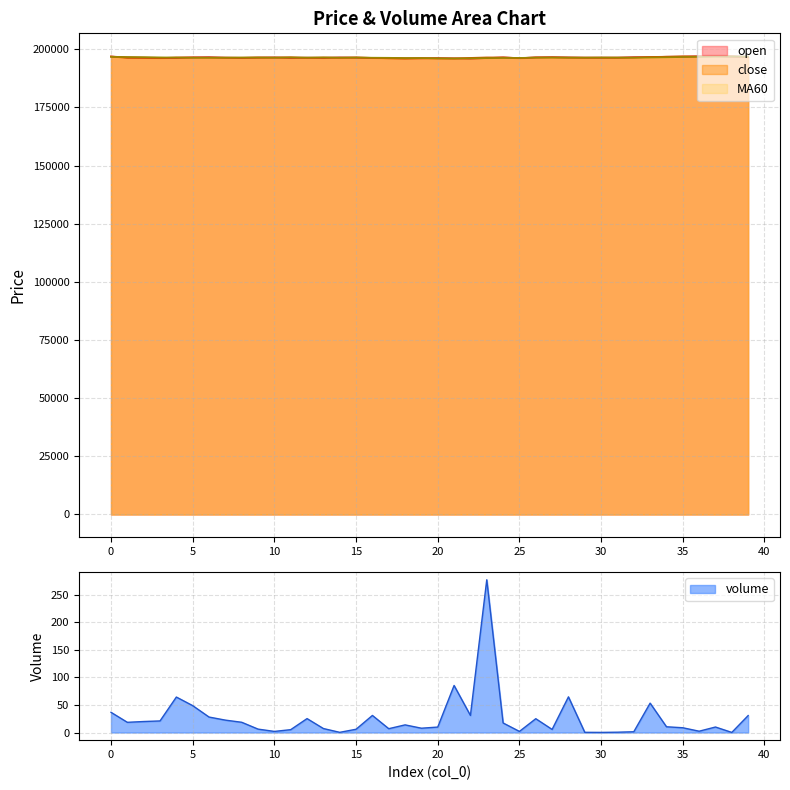

Reading left to right, transcribe all the data shown in this chart.

volume: 36.6	18.5	19.9	21.0	64.4	48.7	28.1	22.5	18.6	6.2	2.0	5.2	25.3	7.2	0.3	5.9	31.0	7.0	13.9	7.8	9.9	85.3	31.0	277.1	17.3	2.0	25.1	5.6	64.7	0.4	0.2	0.6	1.4	53.3	10.4	8.6	2.4	10.0	0.2	30.8
MA60: 196720.0	196680.0	196620.0	196520.0	196440.0	196360.0	196380.0	196400.0	196440.0	196440.0	196420.0	196460.0	196440.0	196460.0	196420.0	196440.0	196380.0	196340.0	196240.0	196220.0	196120.0	196060.0	196100.0	196200.0	196260.0	196300.0	196400.0	196440.0	196420.0	196400.0	196440.0	196420.0	196400.0	196460.0	196540.0	196660.0	196760.0	196880.0	196920.0	196880.0
open: 196900.0	196500.0	196400.0	196300.0	196300.0	196500.0	196600.0	196400.0	196300.0	196400.0	196500.0	196300.0	196400.0	196300.0	196500.0	196400.0	196300.0	196200.0	196100.0	196100.0	196200.0	196100.0	196000.0	196200.0	196500.0	196200.0	196500.0	196600.0	196500.0	196400.0	196400.0	196400.0	196600.0	196600.0	196800.0	196800.0	197000.0	197000.0	196900.0	196800.0
close: 196900.0	196300.0	196300.0	196200.0	196500.0	196500.0	196400.0	196400.0	196400.0	196500.0	196400.0	196600.0	196300.0	196500.0	196300.0	196500.0	196300.0	196100.0	196000.0	196200.0	196000.0	196000.0	196300.0	196500.0	196500.0	196200.0	196500.0	196500.0	196400.0	196400.0	196400.0	196400.0	196400.0	196700.0	196800.0	197000.0	196900.0	197000.0	196900.0	196600.0